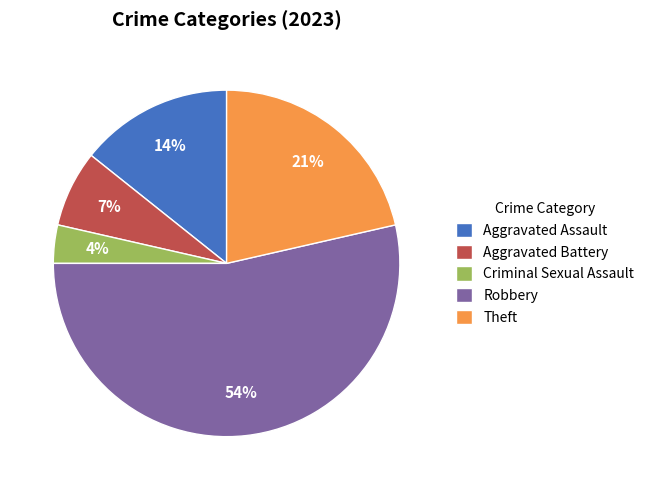

Does Aggravated Assault represent more than half of the total?

No